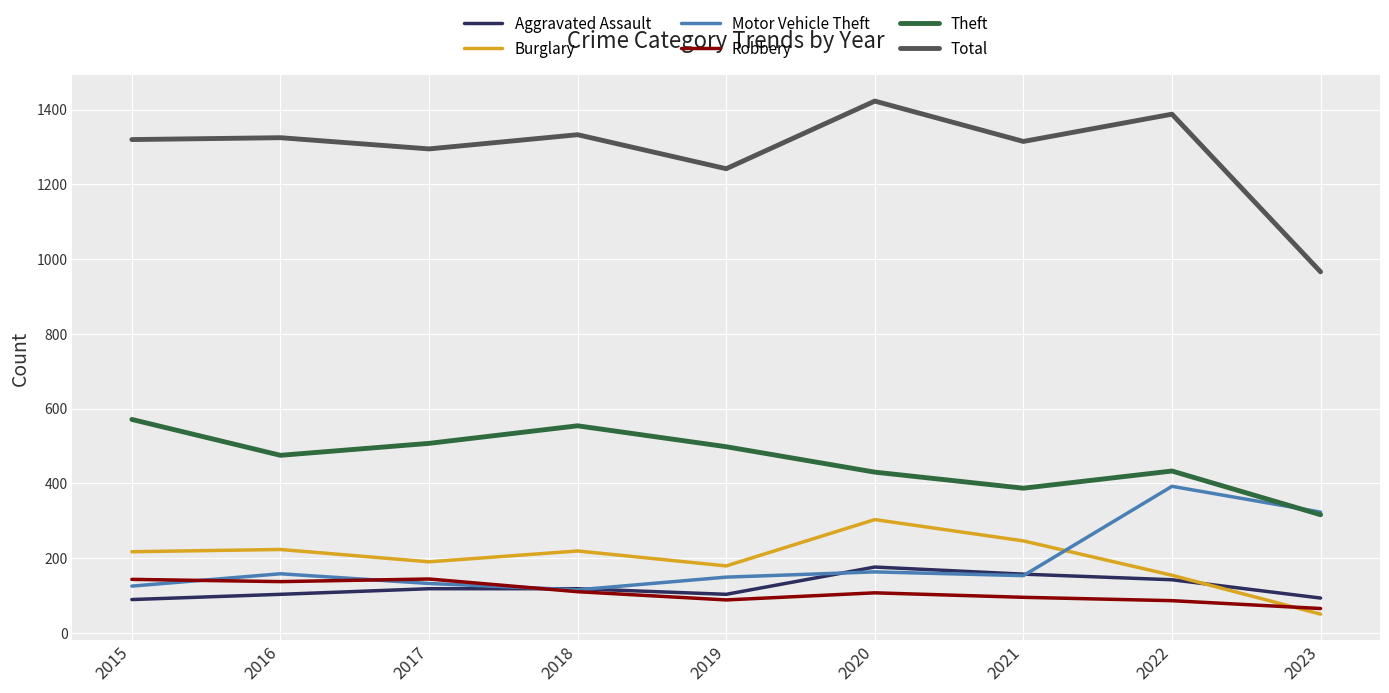

Is the value of Theft at 2018 greater than the value of Robbery at 2020?

Yes